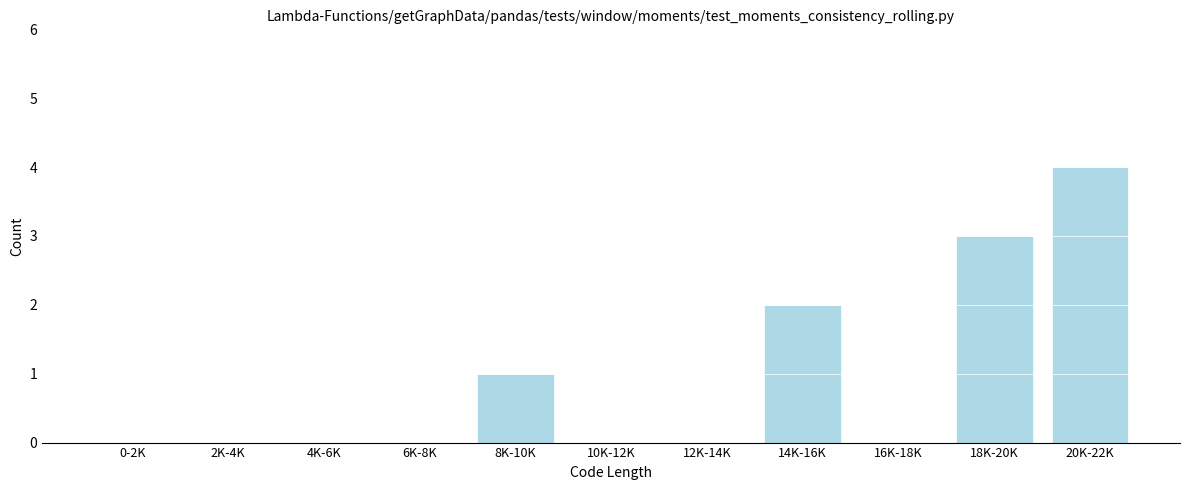

Reading left to right, what are all the values shown in this chart?

0-2K=0	2K-4K=0	4K-6K=0	6K-8K=0	8K-10K=1	10K-12K=0	12K-14K=0	14K-16K=2	16K-18K=0	18K-20K=3	20K-22K=4